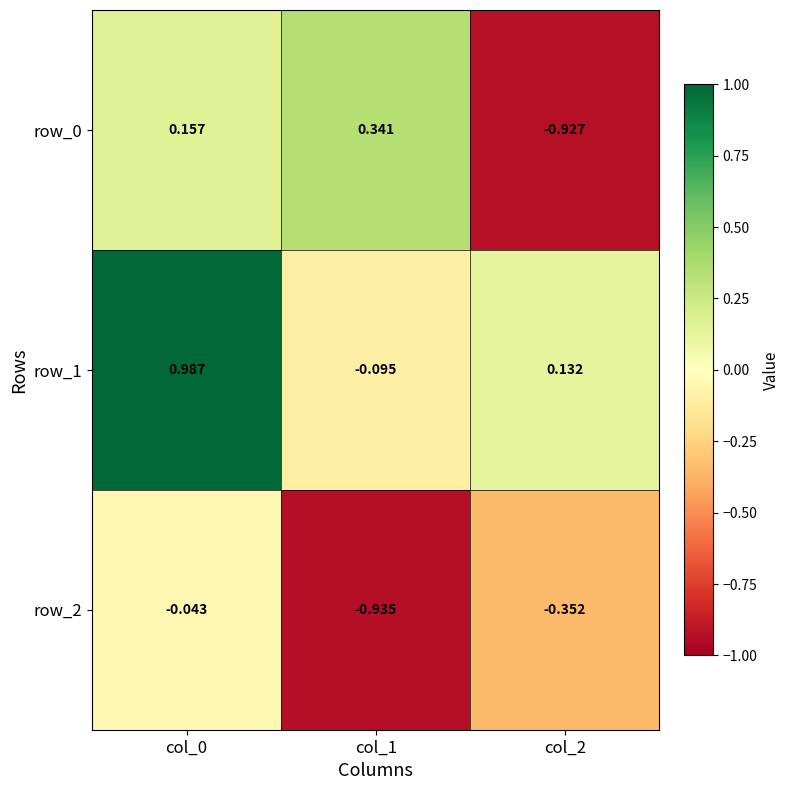

Is the value of row_2 at col_0 greater than the value of row_1 at col_1?

Yes